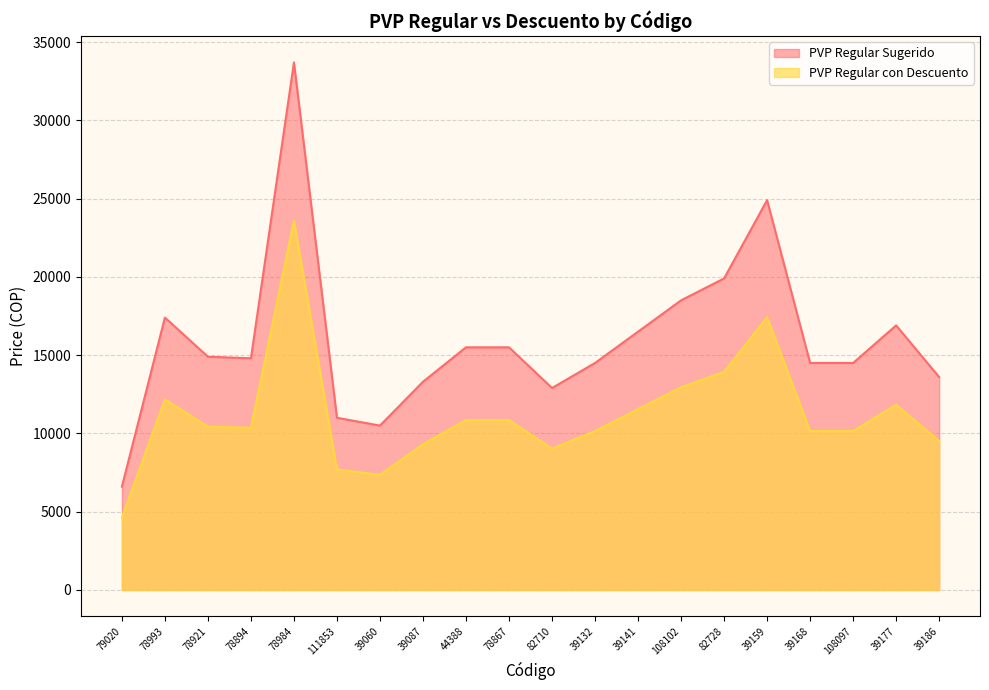

What is the label of the 2nd point from the left?

78993